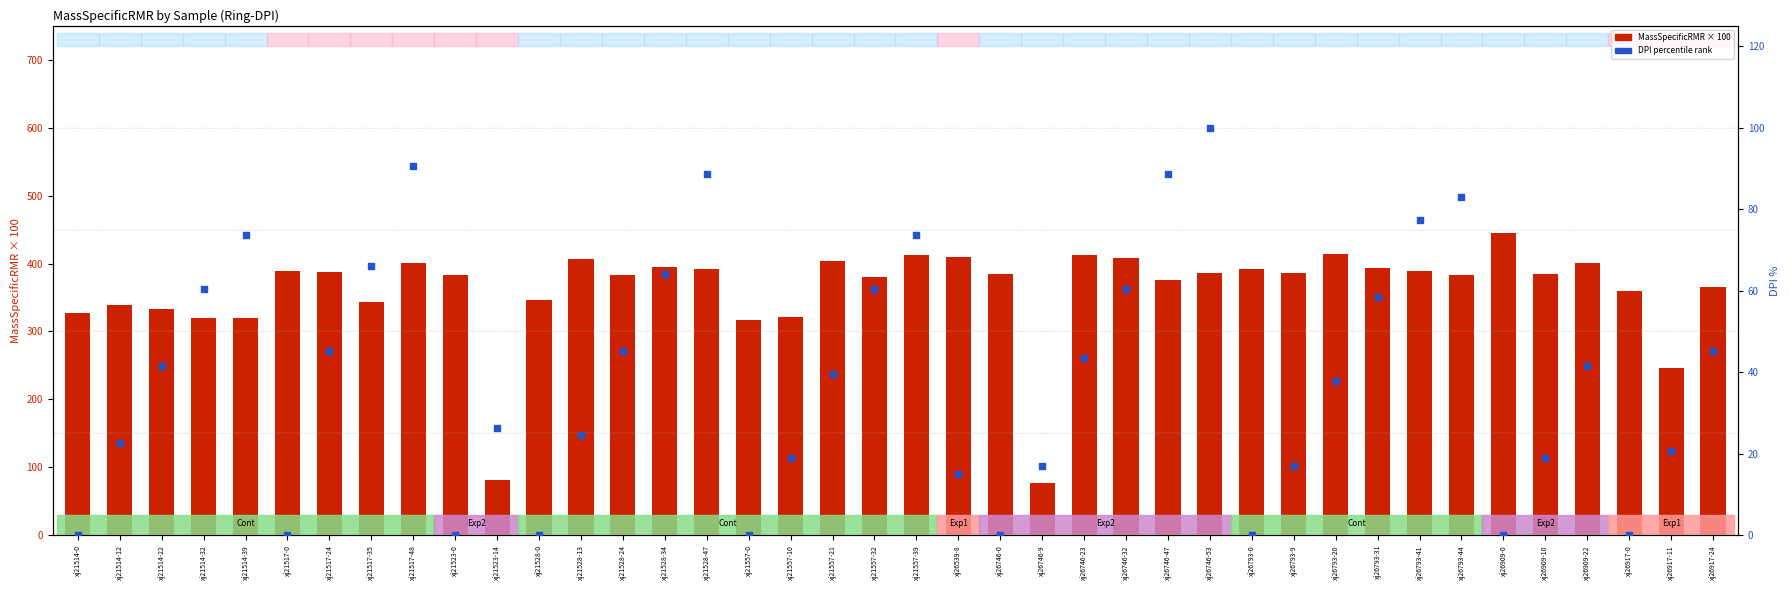

Is the value of DPI percentile at xj26793-31 greater than the value of count at xj21517-0?

No